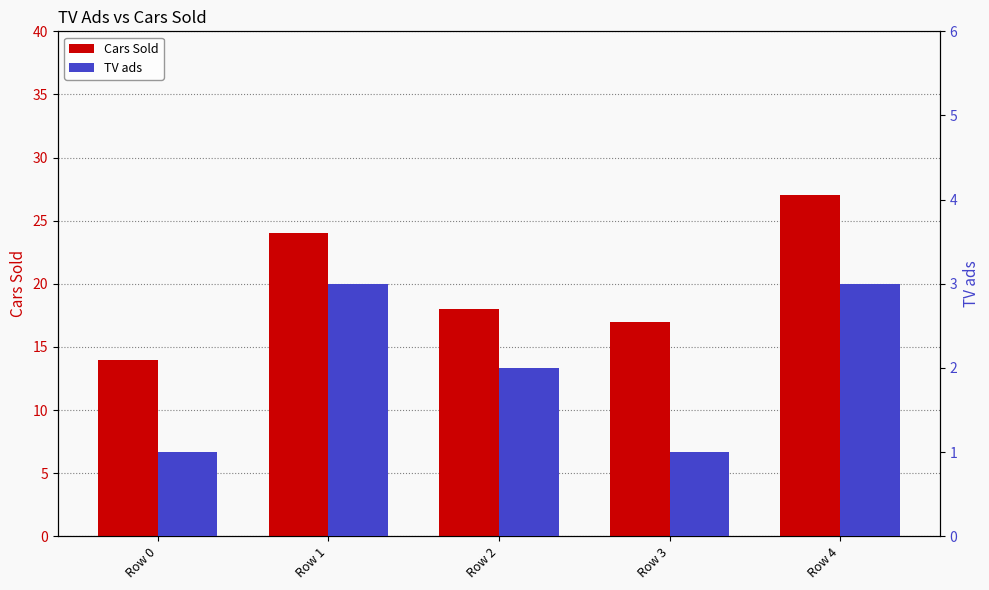

Reading left to right, transcribe all the data shown in this chart.

Cars Sold: 14	24	18	17	27
TV ads: 1	3	2	1	3